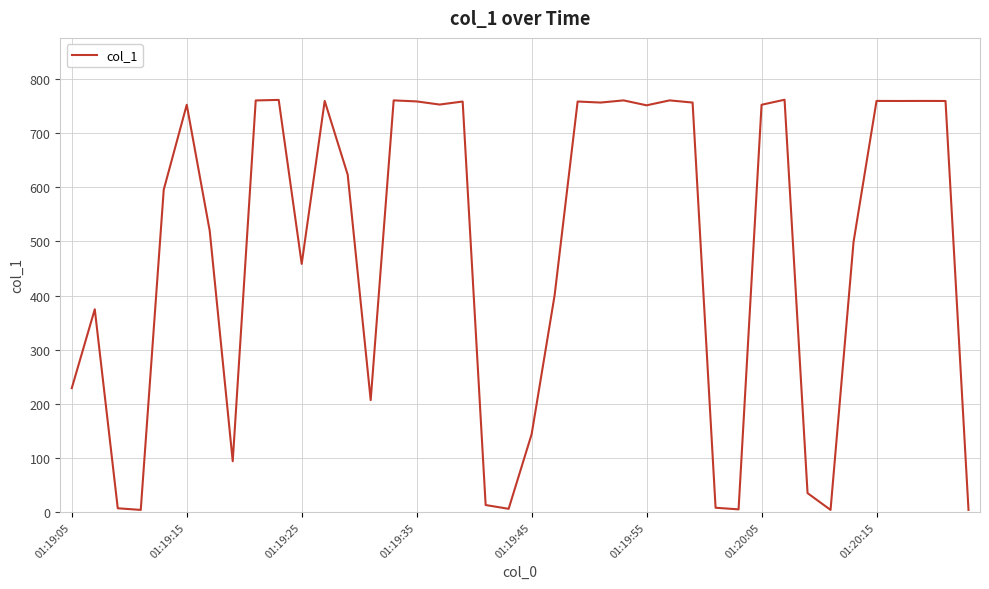

What is the maximum value shown in the chart?

761.7